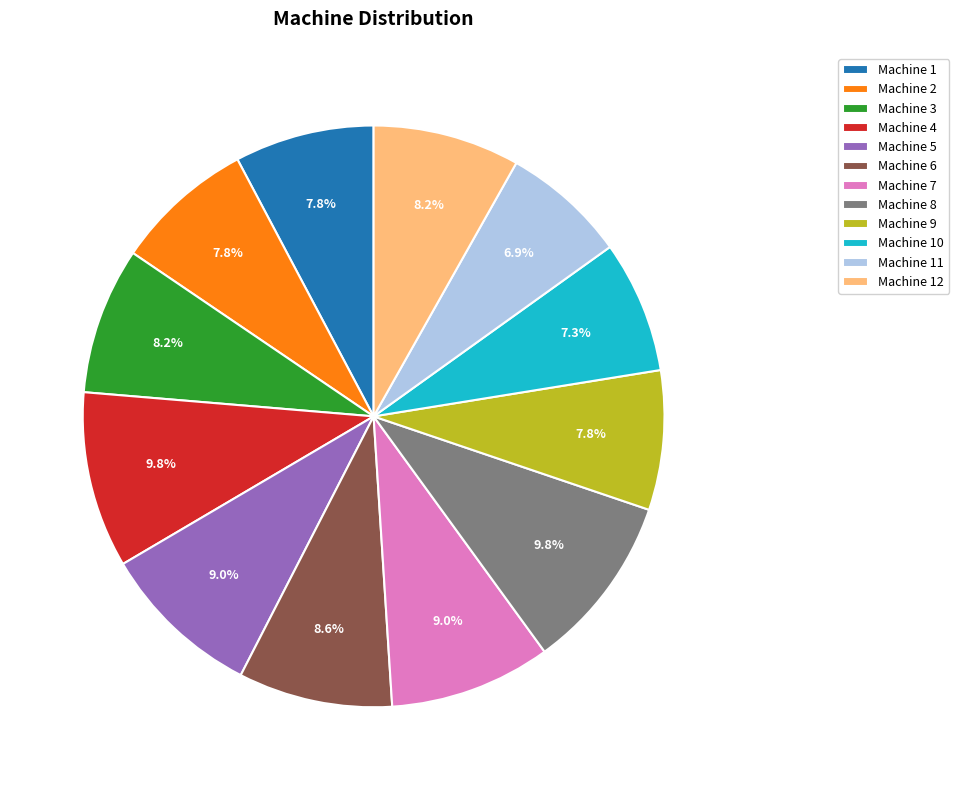

To the nearest percent, what is the combined percentage of Machine 1 and Machine 9?

16%